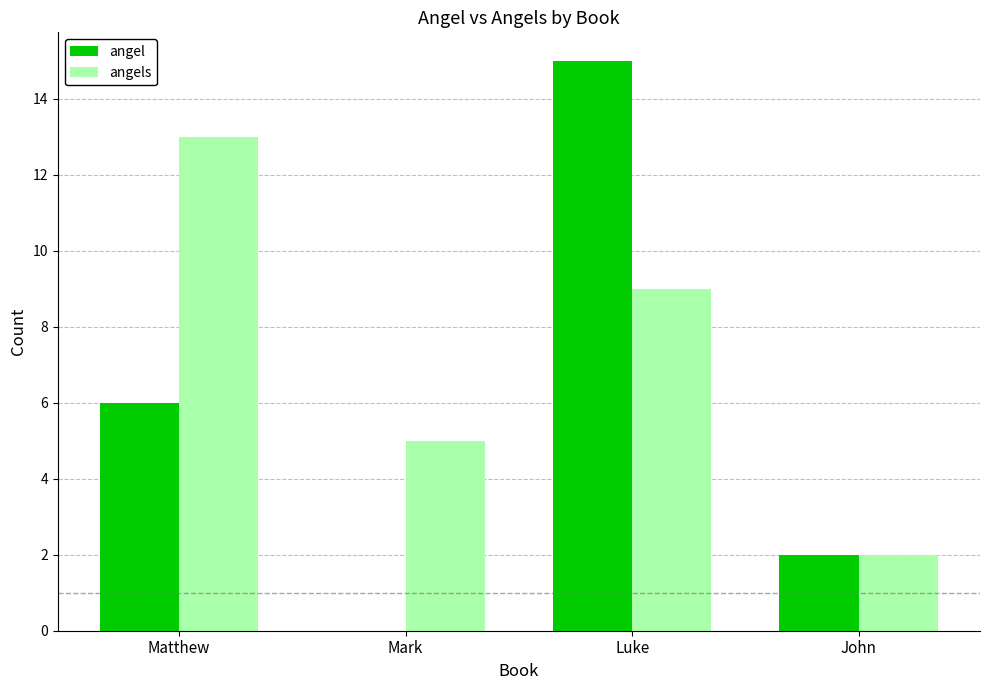

Where is angel nearest to the value 7?

Matthew